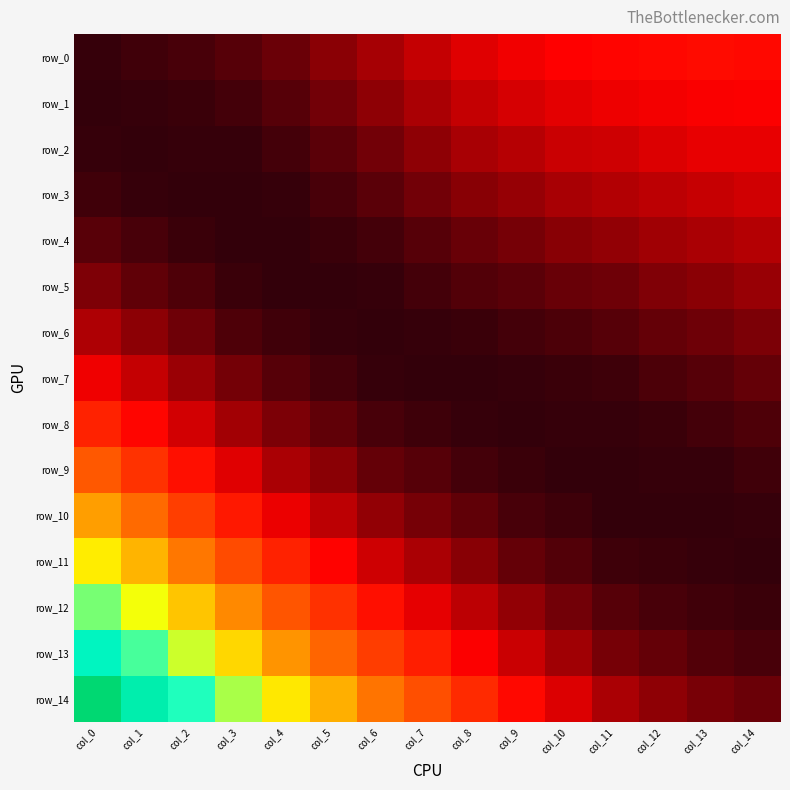

How many data points in row_6 are above 0?

14